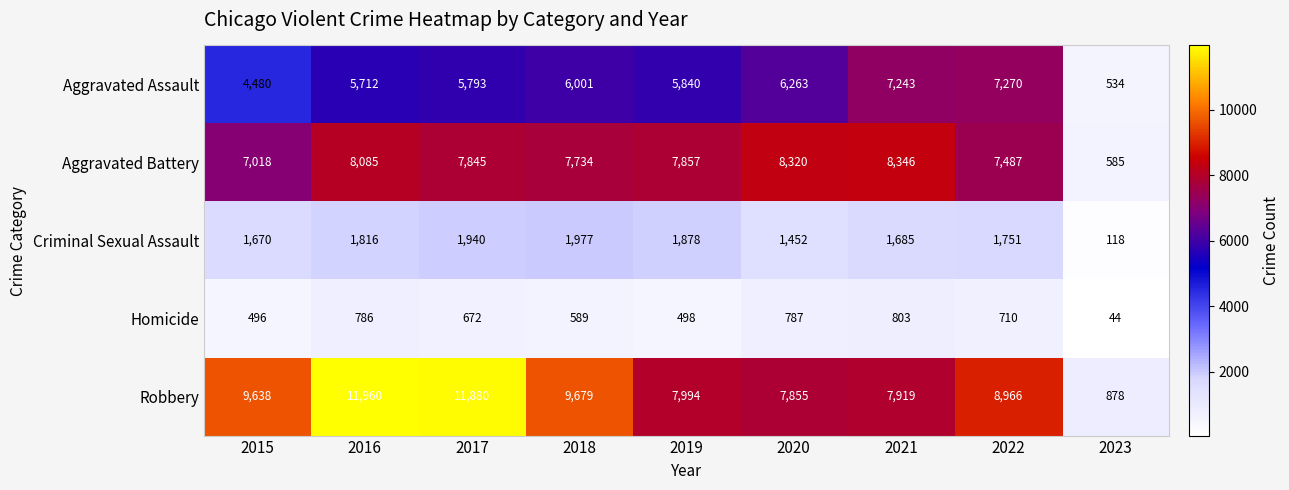

Which series has the widest spread of values?

Robbery